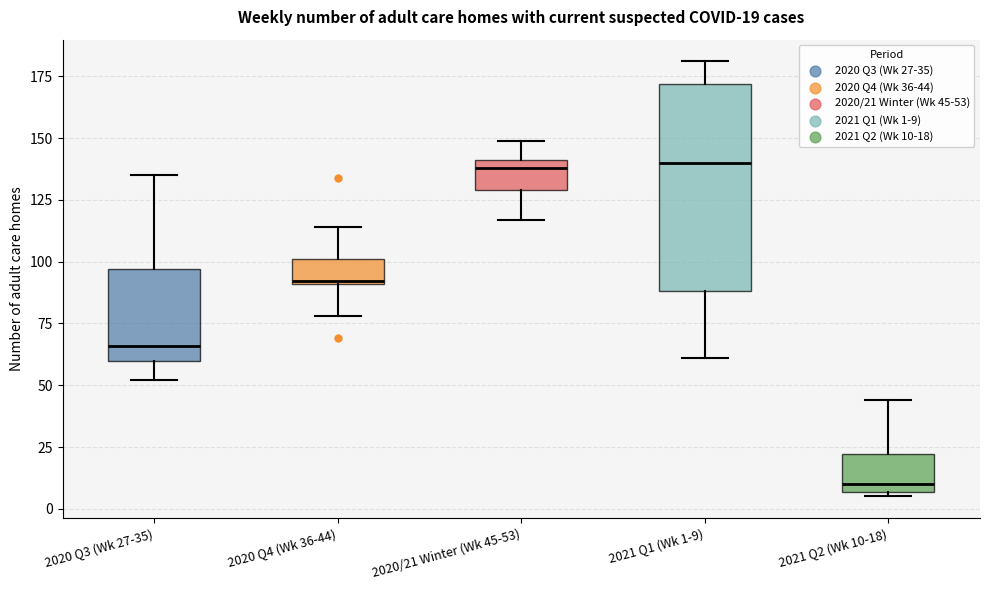

Comparing the boxes themselves (not the whiskers), which one is the tallest?

2021 Q1 (Wk 1-9)